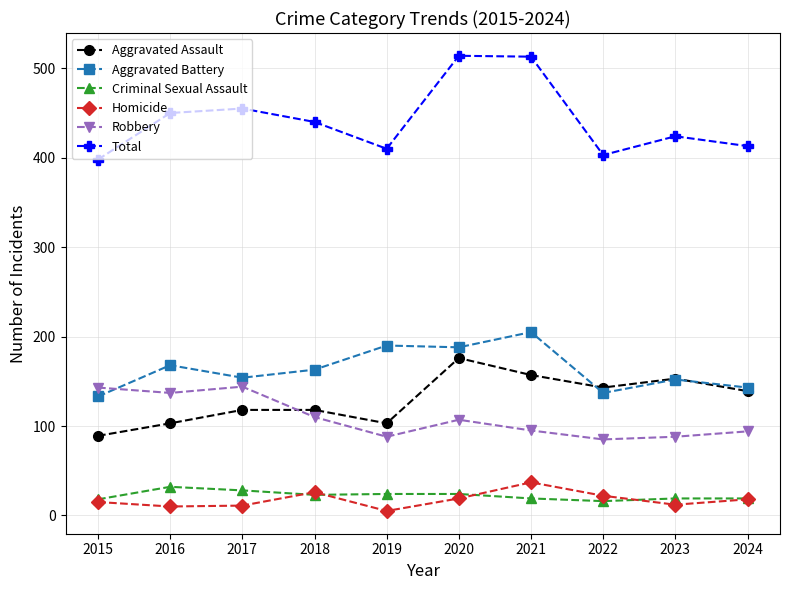

The value of Aggravated Assault at 2023 is 153. True or false?

True